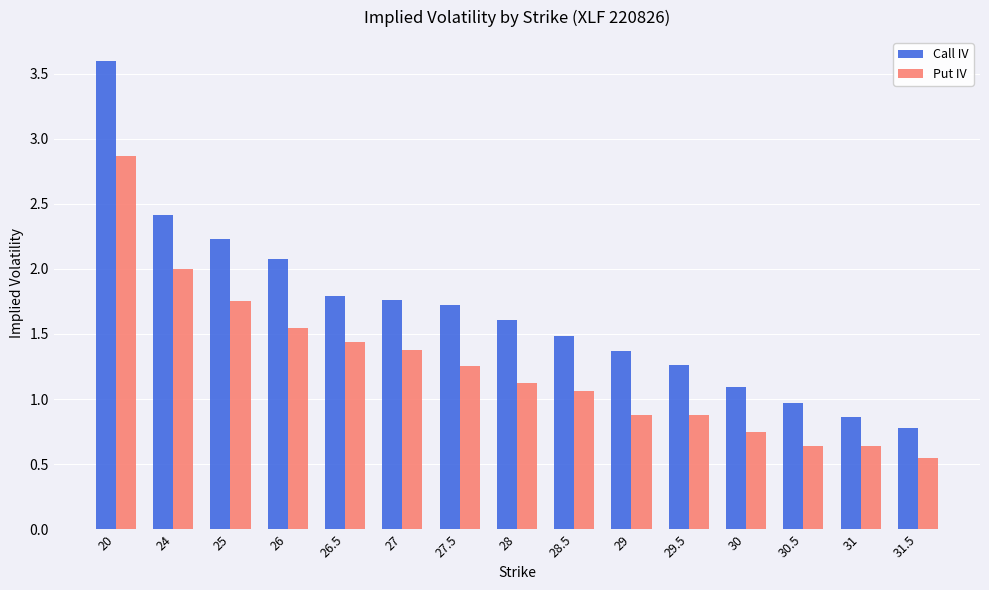

What is the sum of all Call IV values?

25.0